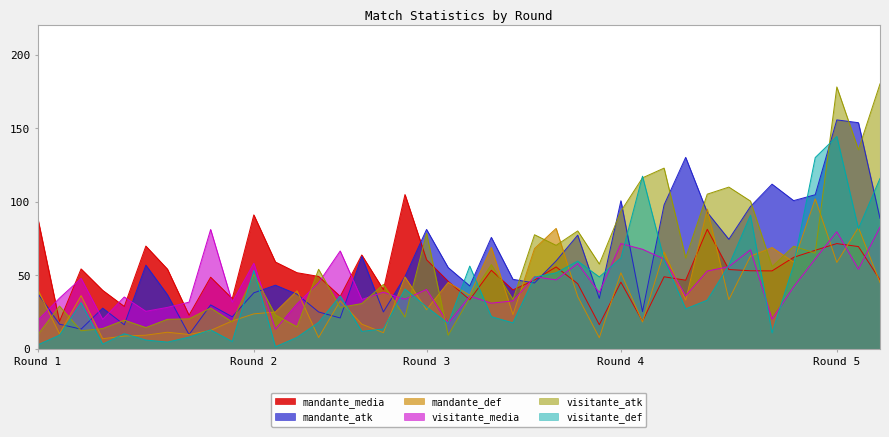

What is the lowest value of the visitante_atk series?

9.3